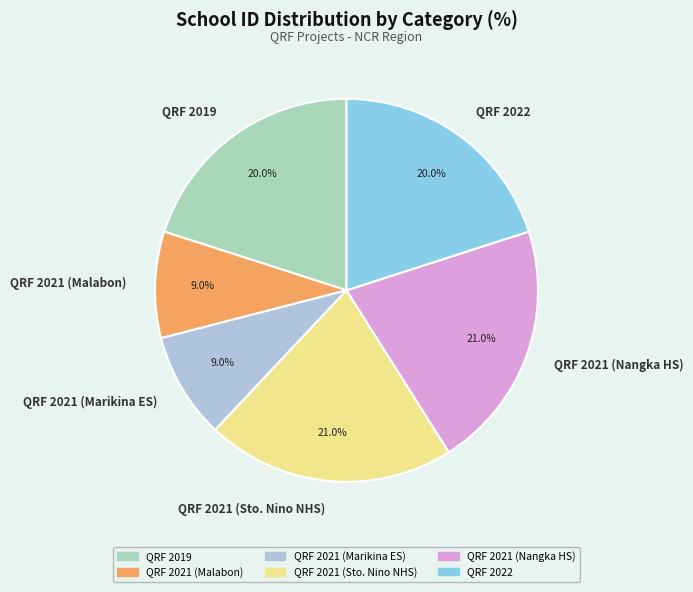

To the nearest percent, what is the difference between the QRF 2021 (Malabon) and QRF 2022 slice percentages?

11%